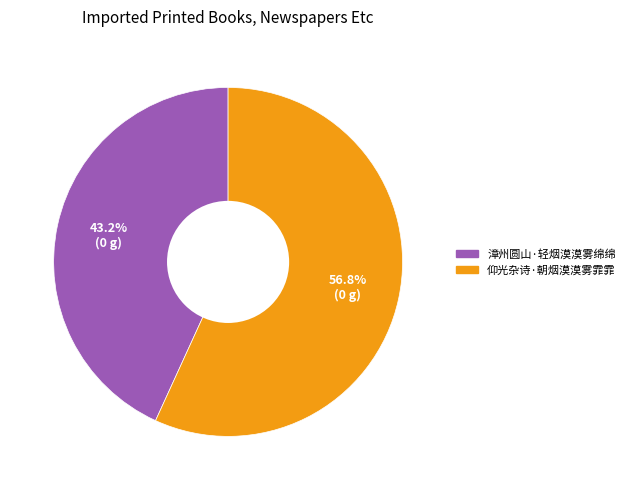

What is the smallest slice in the pie chart?

漳州圆山·轻烟漠漠雾绵绵